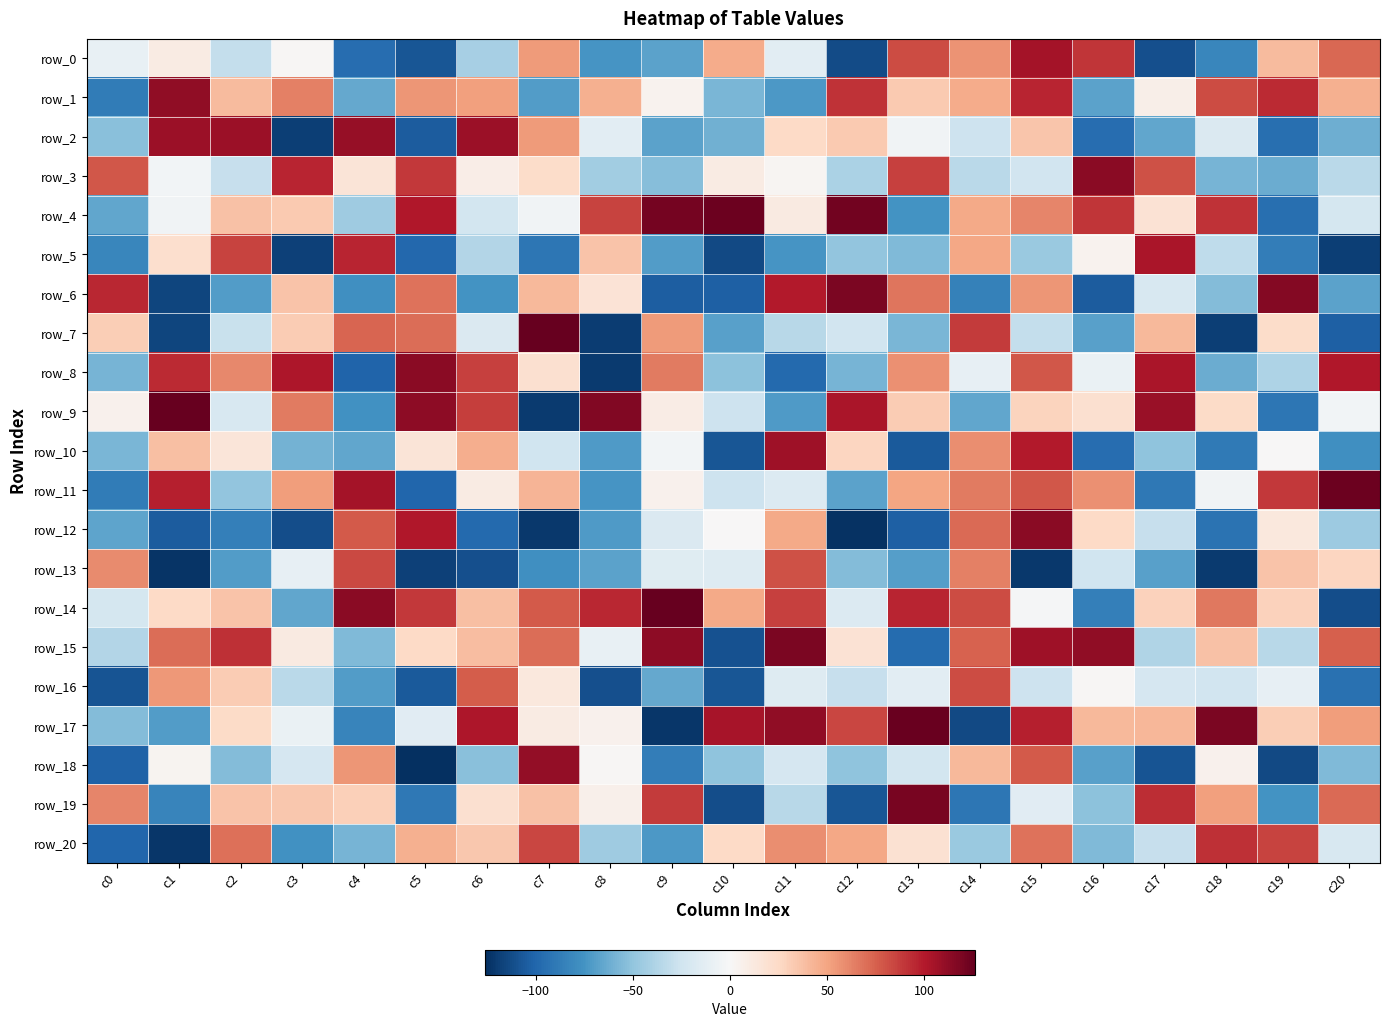

The row_3 series shows -44 at c8. True or false?

True